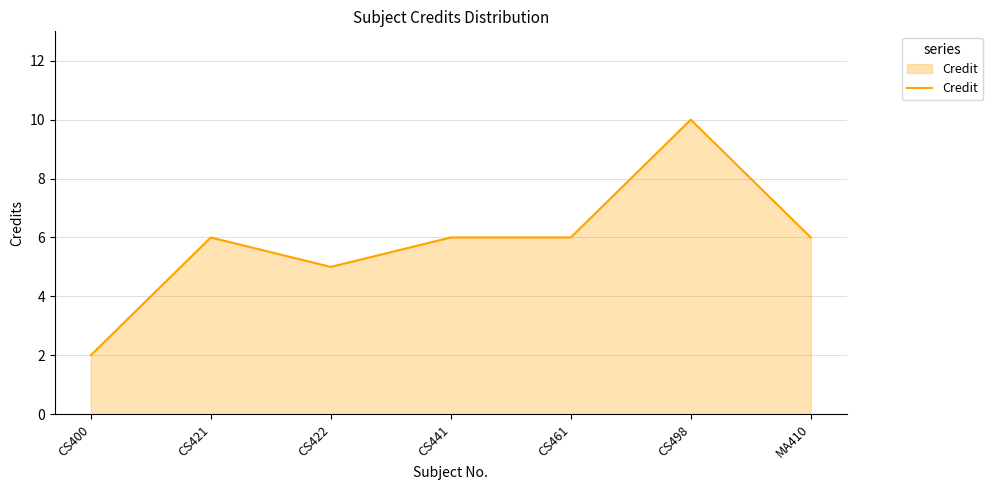

What is the ratio of the value at CS441 to the value at CS498?

0.6